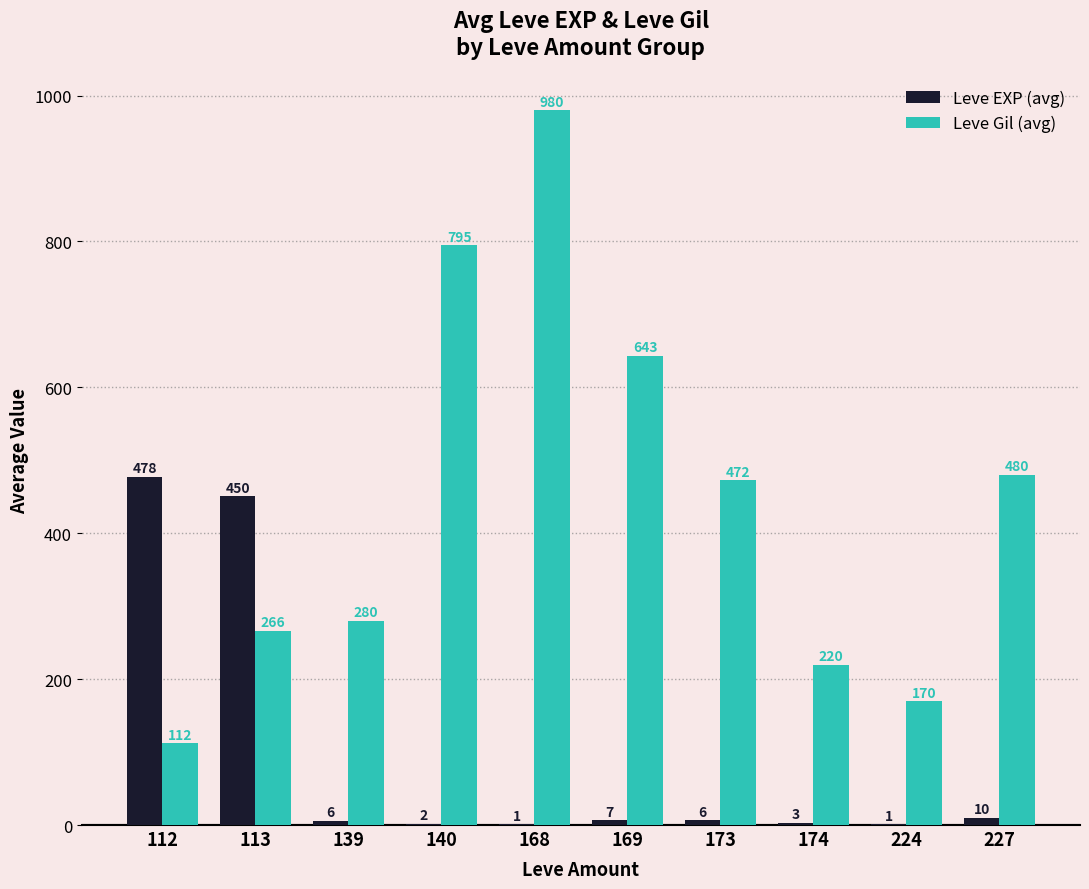

Does the chart contain stacked bars?

No